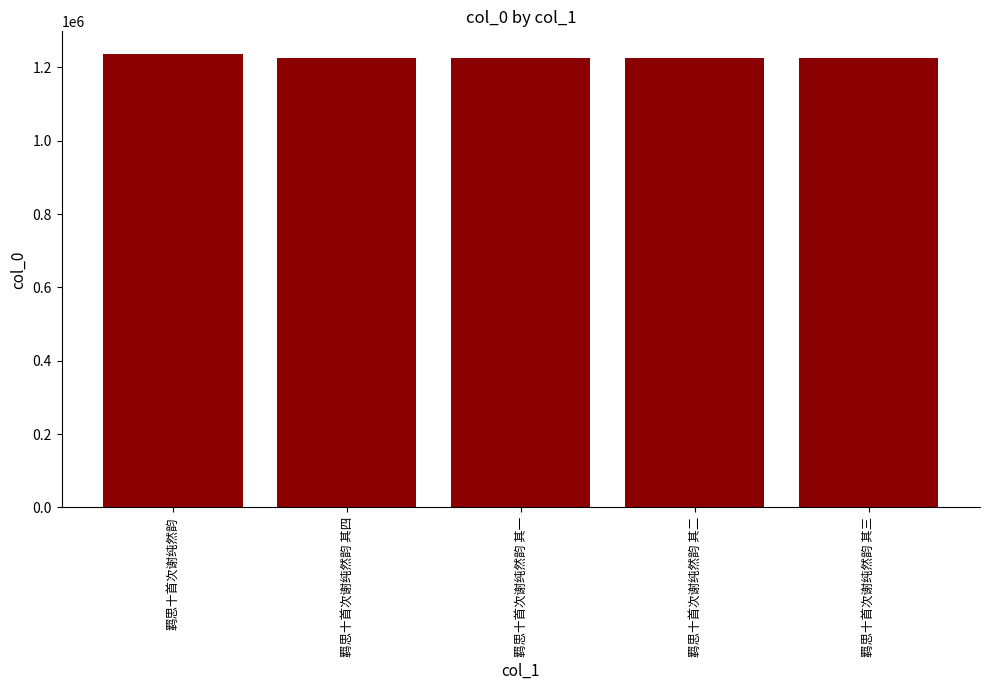

Are the bars horizontal?

No